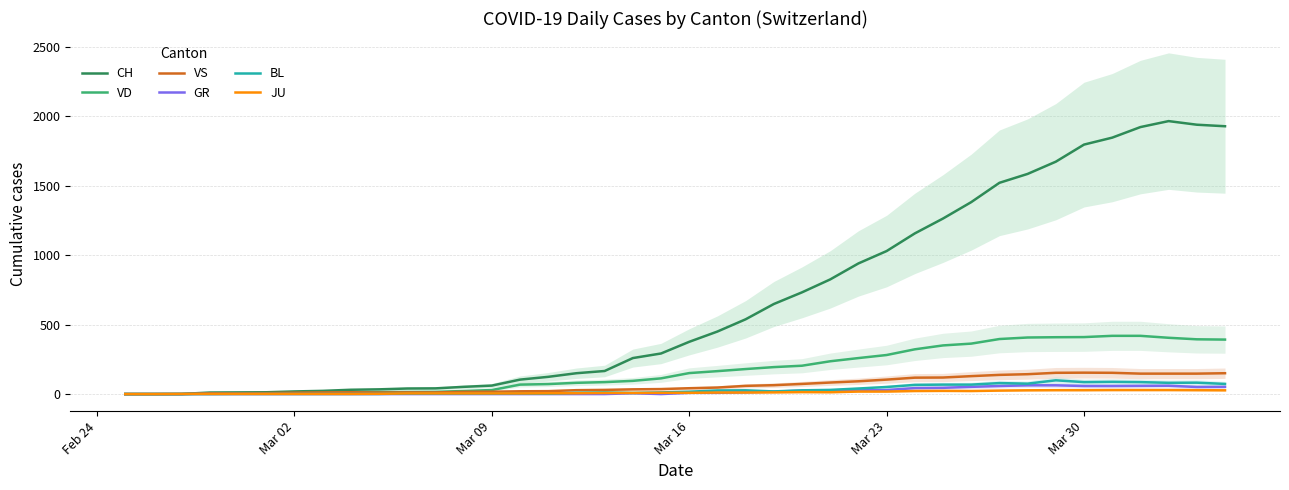

What is the maximum value for CH?

1964